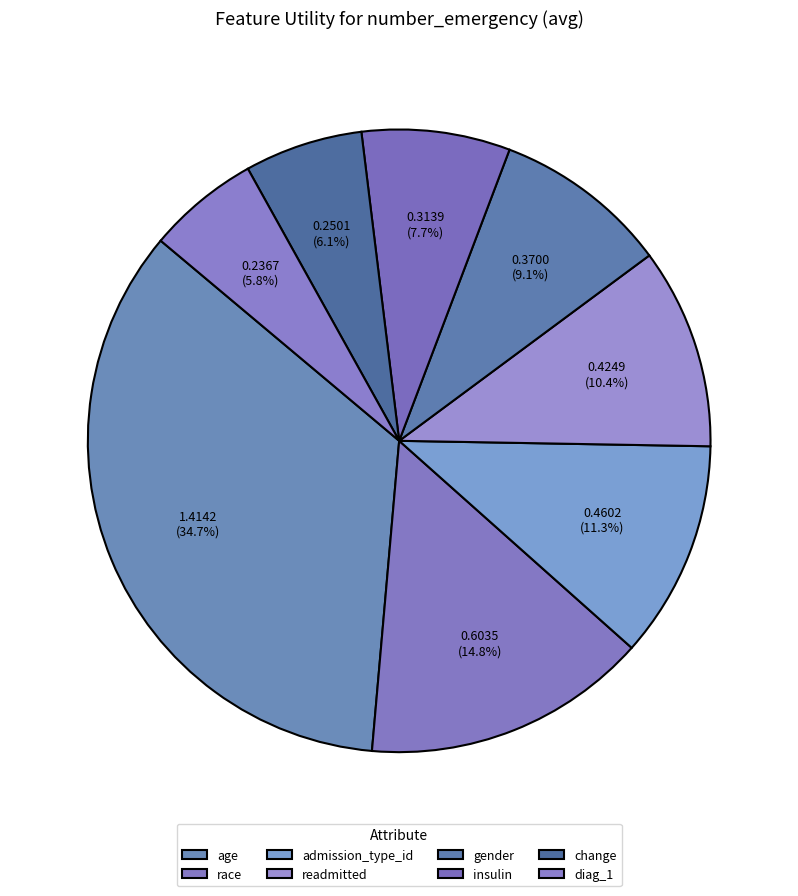

To the nearest percent, what is the difference between the largest and smallest slice percentages?

29%